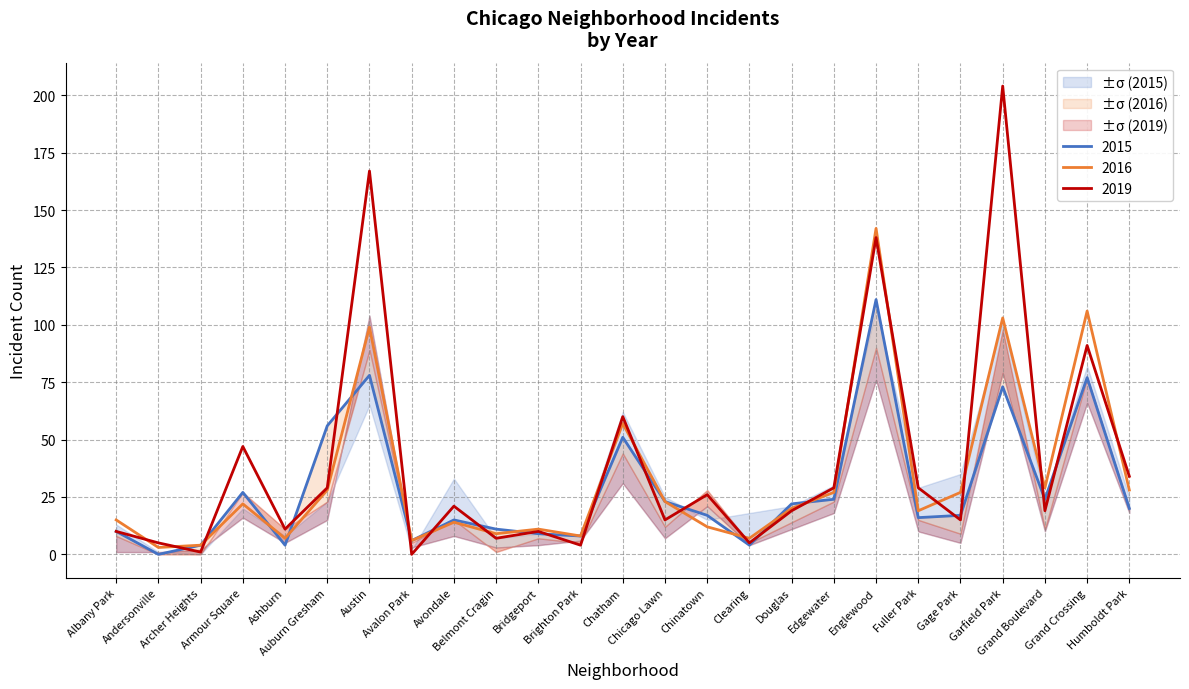

What is the sum of all 2019 values?

996